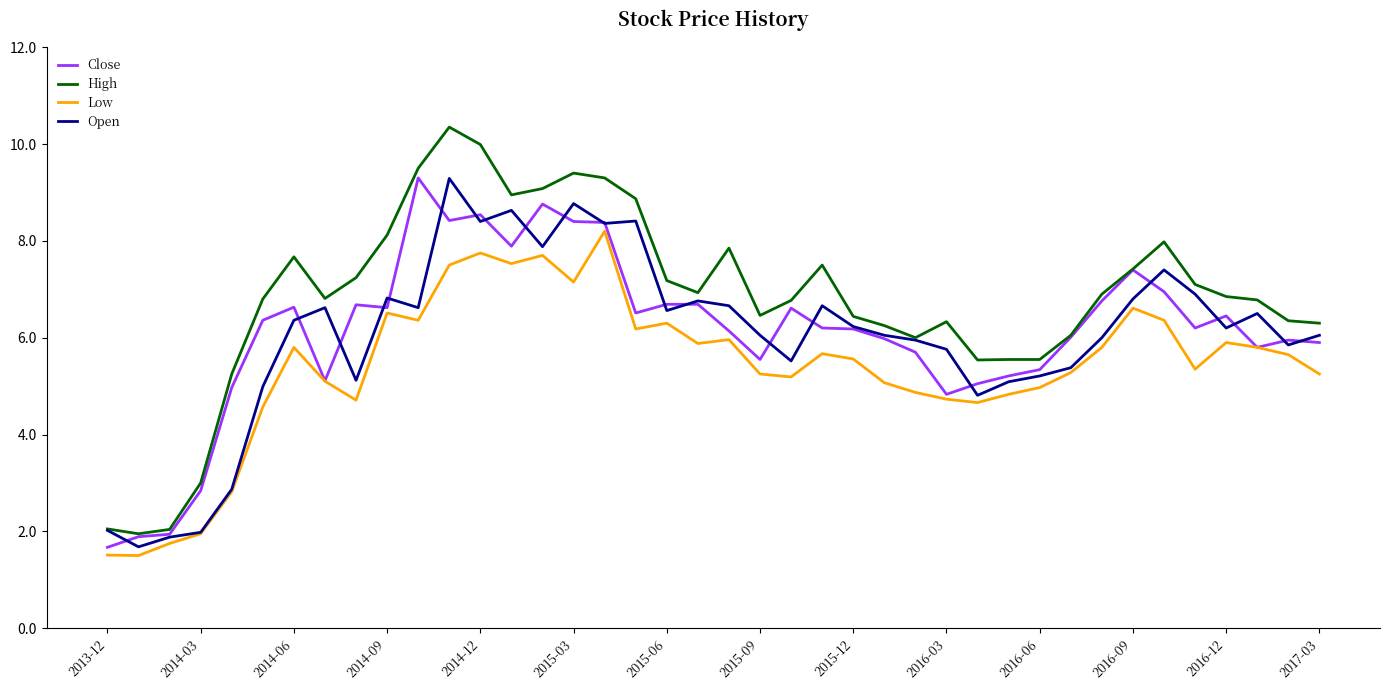

What is the maximum value for Close?

9.3